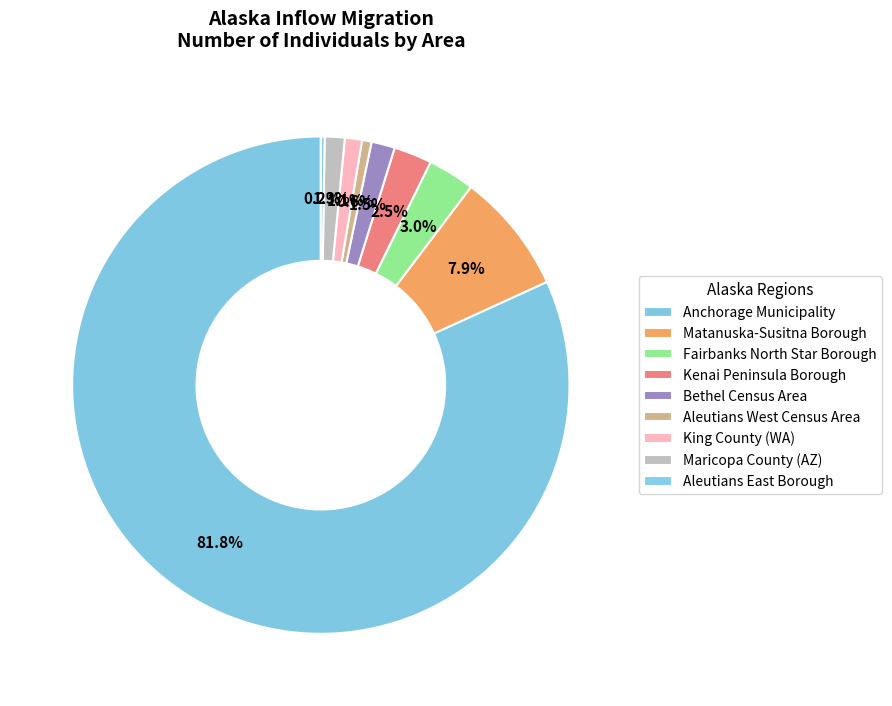

Which category has the biggest portion of the pie?

Anchorage Municipality